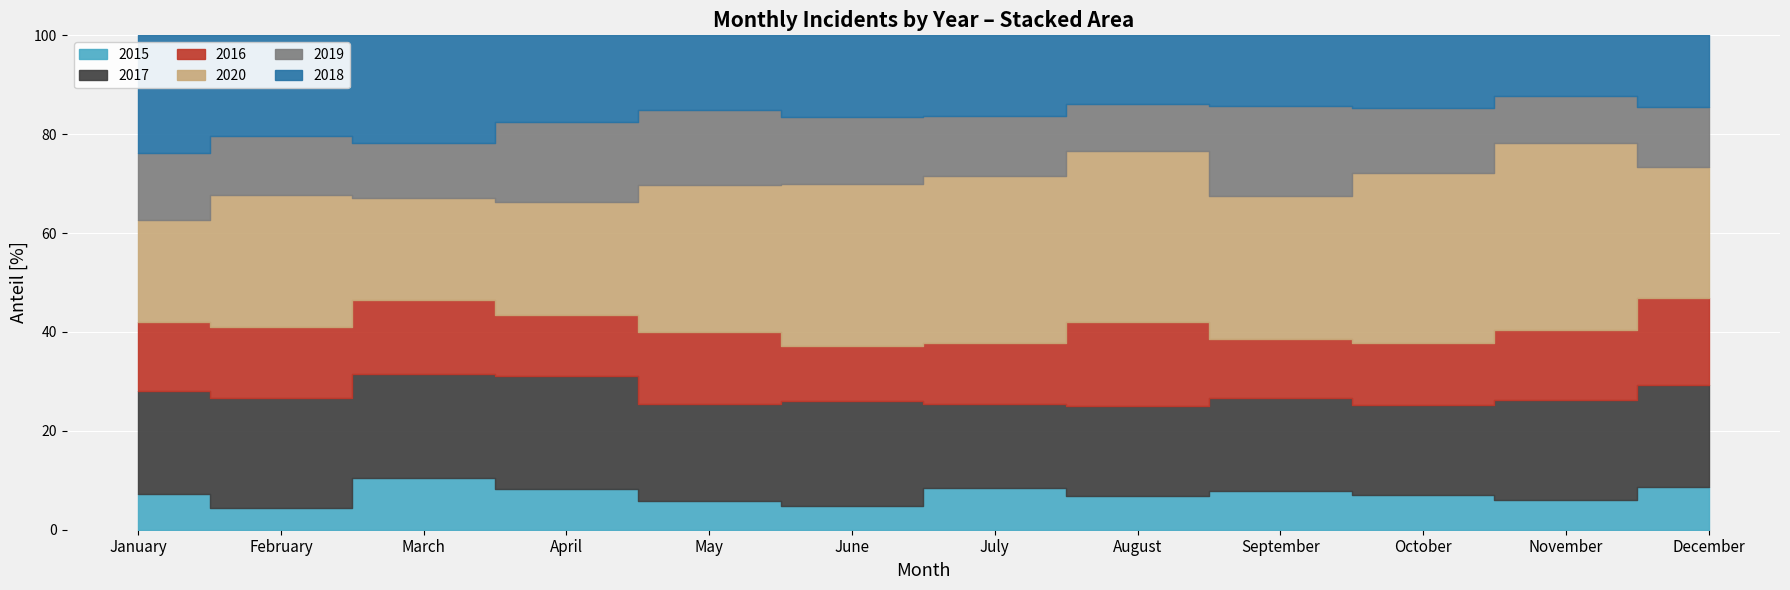

Reading left to right, extract all data points from this chart.

2015: January=26	February=11	March=29	April=23	May=19	June=17	July=37	August=32	September=32	October=32	November=33	December=49
2017: January=75	February=56	March=58	April=64	May=63	June=74	July=75	August=86	September=76	October=83	November=111	December=116
2016: January=51	February=36	March=41	April=34	May=47	June=39	July=54	August=79	September=48	October=57	November=77	December=100
2020: January=74	February=67	March=57	April=64	May=96	June=114	July=149	August=163	September=117	October=156	November=207	December=149
2019: January=49	February=30	March=31	April=45	May=49	June=47	July=53	August=45	September=73	October=60	November=52	December=69
2018: January=86	February=51	March=60	April=49	May=49	June=58	July=72	August=65	September=58	October=67	November=67	December=82